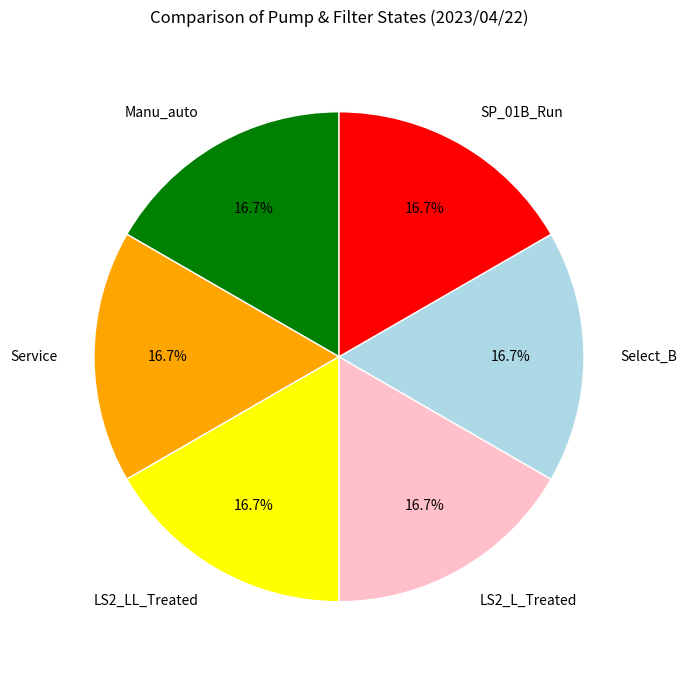

What is the ratio of the value at LS2_L_Treated to the value at Service?

1.0